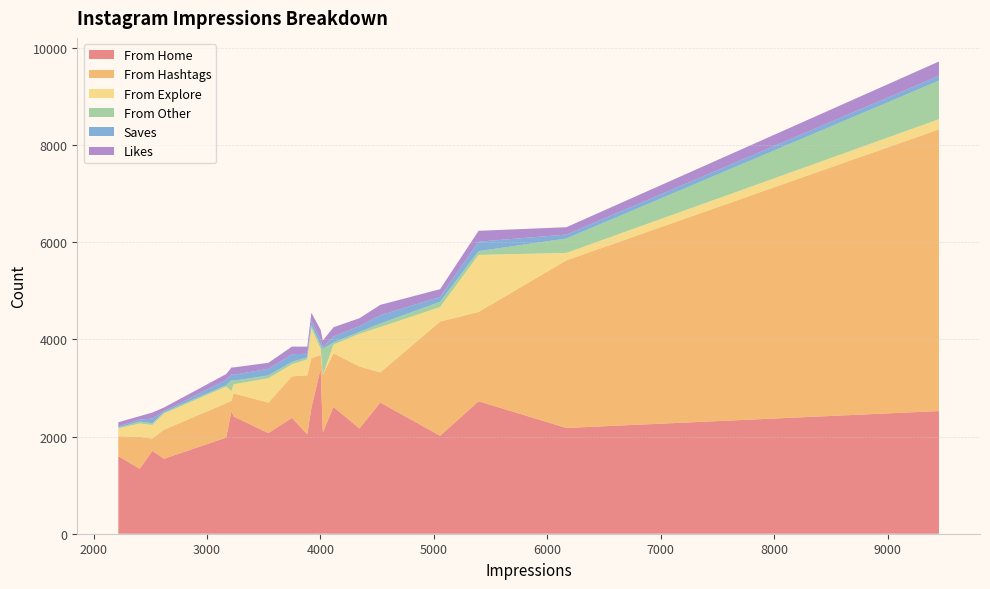

Reading left to right, what are all the values shown in this chart?

From Home: 3920=2586	5394=2727	4021=2085	4528=2700	2518=1704	3884=2046	2621=1543	3541=2071	3749=2384	4115=2609	2218=1597	3234=2414	4344=2168	3216=2524	9453=2525	5055=2017	4002=3401	3169=1979	6168=2177	2407=1338
From Hashtags: 3920=1028	5394=1838	4021=1188	4528=621	2518=255	3884=1214	2621=599	3541=628	3749=857	4115=1104	2218=411	3234=476	4344=1274	3216=212	9453=5799	5055=2351	4002=278	3169=707	6168=3450	2407=655
From Explore: 3920=619	5394=1174	4021=0	4528=932	2518=279	3884=329	2621=333	3541=500	3749=248	4115=178	2218=162	3234=185	4344=673	3216=201	9453=208	5055=298	4002=128	3169=341	6168=153	2407=276
From Other: 3920=56	5394=78	4021=533	4528=73	2518=37	3884=43	2621=25	3541=60	3749=49	4115=46	2218=15	3234=75	4344=40	3216=223	9453=794	5055=108	4002=73	3169=32	6168=296	2407=39
Saves: 3920=98	5394=194	4021=41	4528=172	2518=96	3884=74	2621=22	3541=135	3749=155	4115=122	2218=28	3234=122	4344=119	3216=121	9453=100	5055=101	4002=111	3169=106	6168=82	2407=40
Likes: 3920=162	5394=224	4021=131	4528=213	2518=123	3884=144	2621=76	3541=124	3749=159	4115=191	2218=81	3234=151	4344=162	3216=142	9453=294	5055=159	4002=205	3169=121	6168=151	2407=72